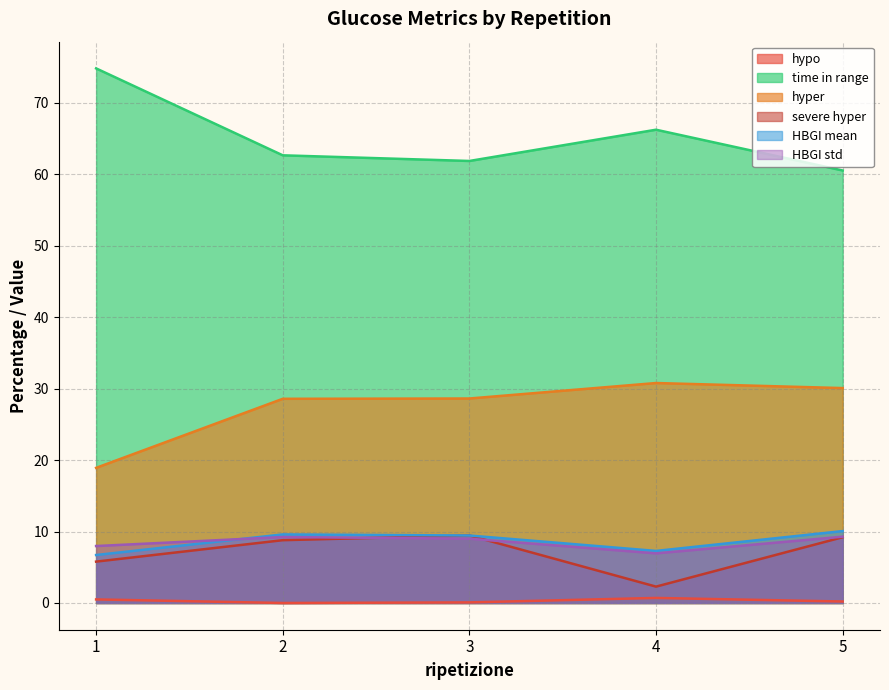

Is it true that time in range equals 106.6 at 3?

False